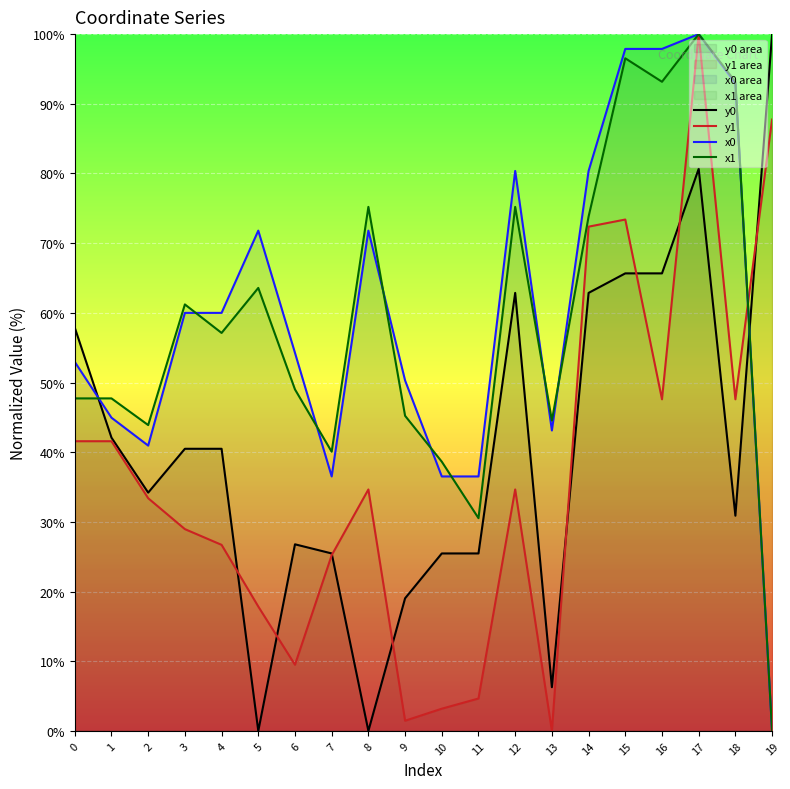

Does the chart display data point markers on the line(s)?

No